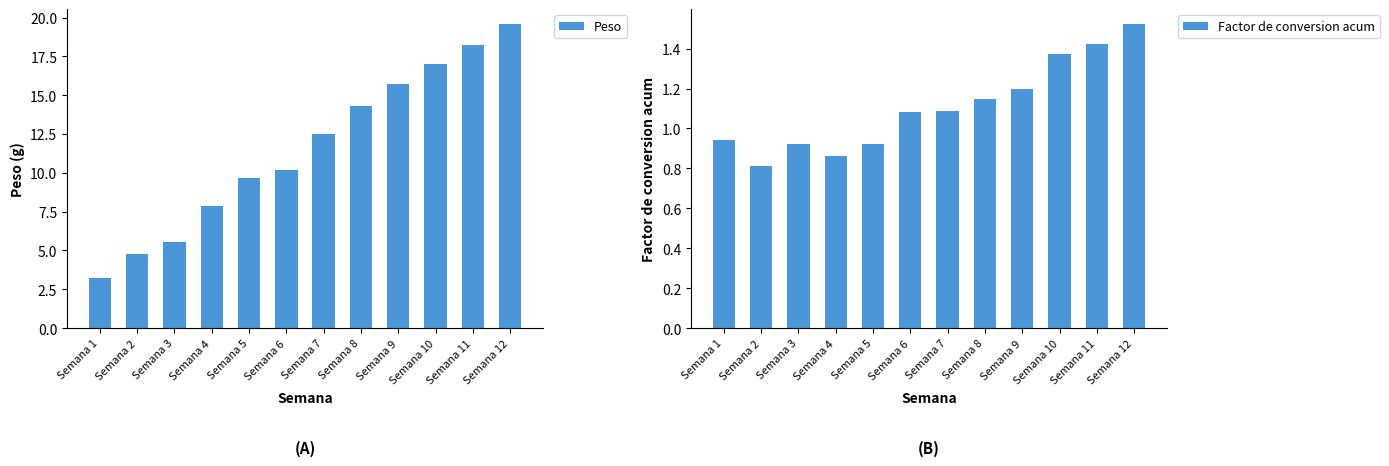

What is the highest value of the Peso series?

19.6